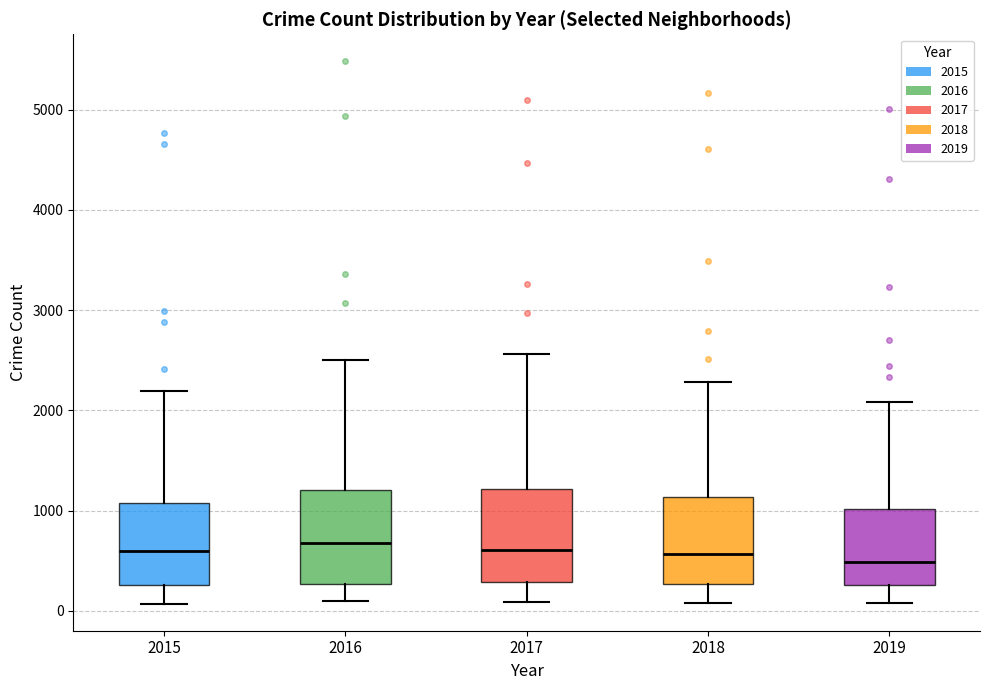

Reading left to right, transcribe this box plot: for each box, give where its median line is, the range the box spans, and where its two whiskers end, as read against the y-axis. The values are not printed on the chart, so give them approximately, as read against the axis.

2015: median 600, box 300 to 1100, whiskers 100 to 2200
2016: median 700, box 300 to 1200, whiskers 100 to 2500
2017: median 600, box 300 to 1200, whiskers 100 to 2600
2018: median 600, box 300 to 1100, whiskers 100 to 2300
2019: median 500, box 300 to 1000, whiskers 100 to 2100